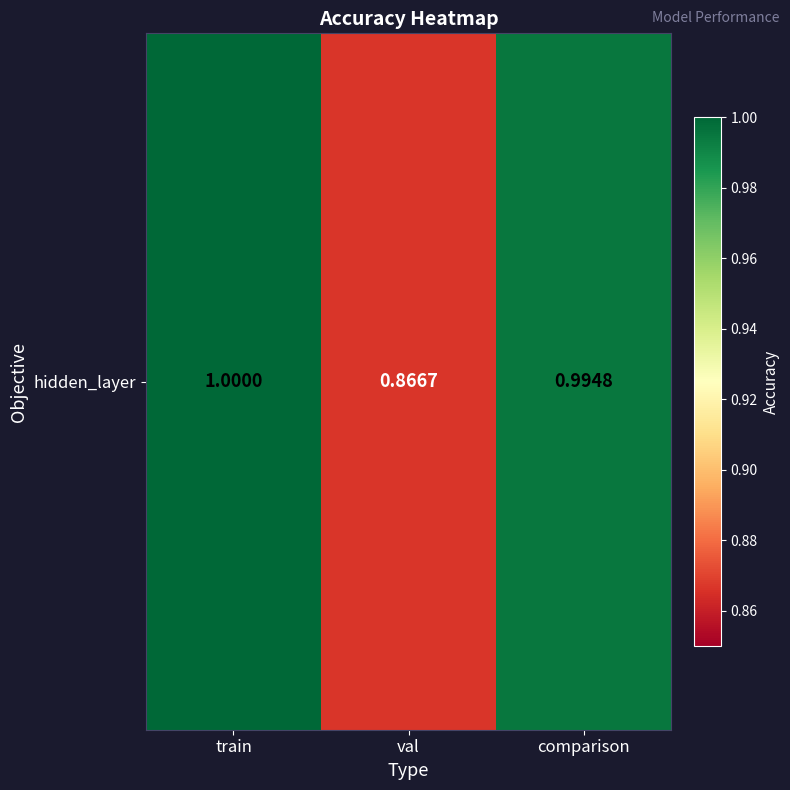

True or false: the data shows 1.5 at comparison.

False